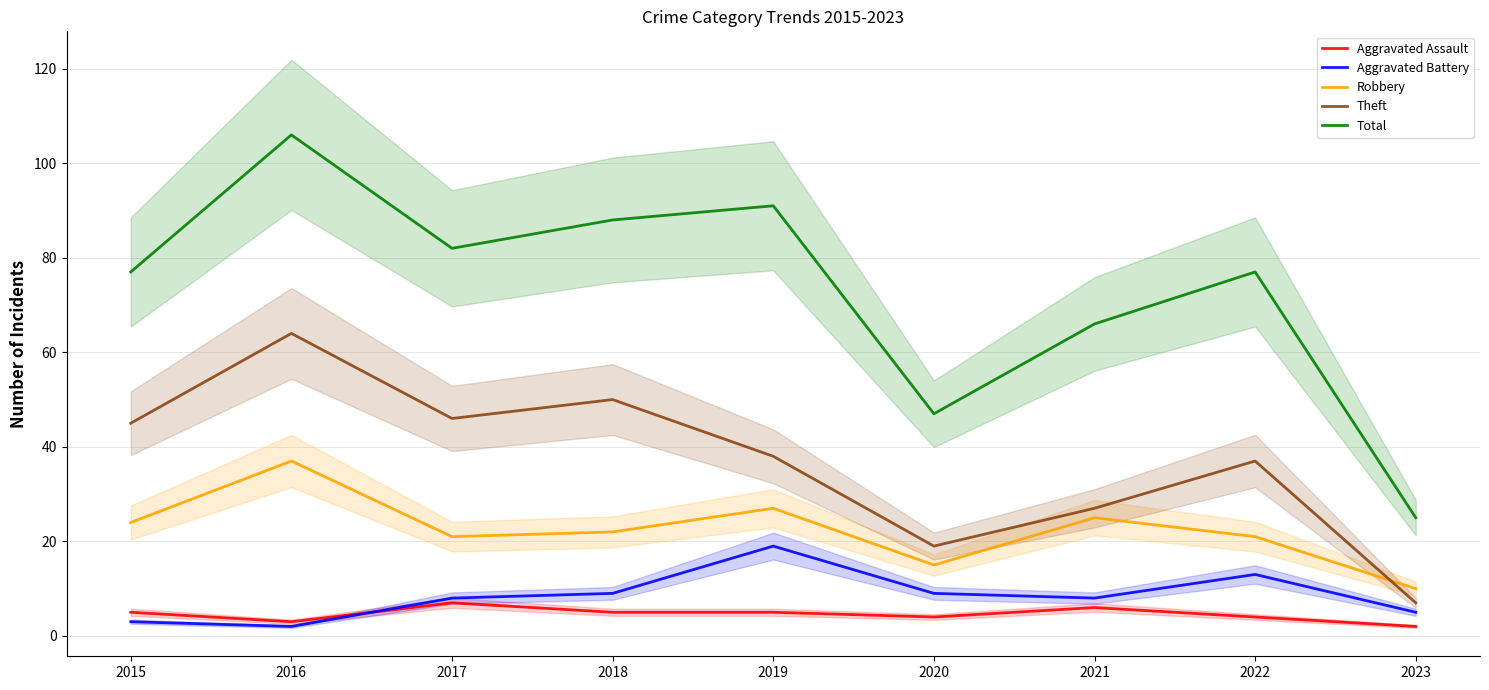

Is it true that Aggravated Battery equals 6 at 2019?

False